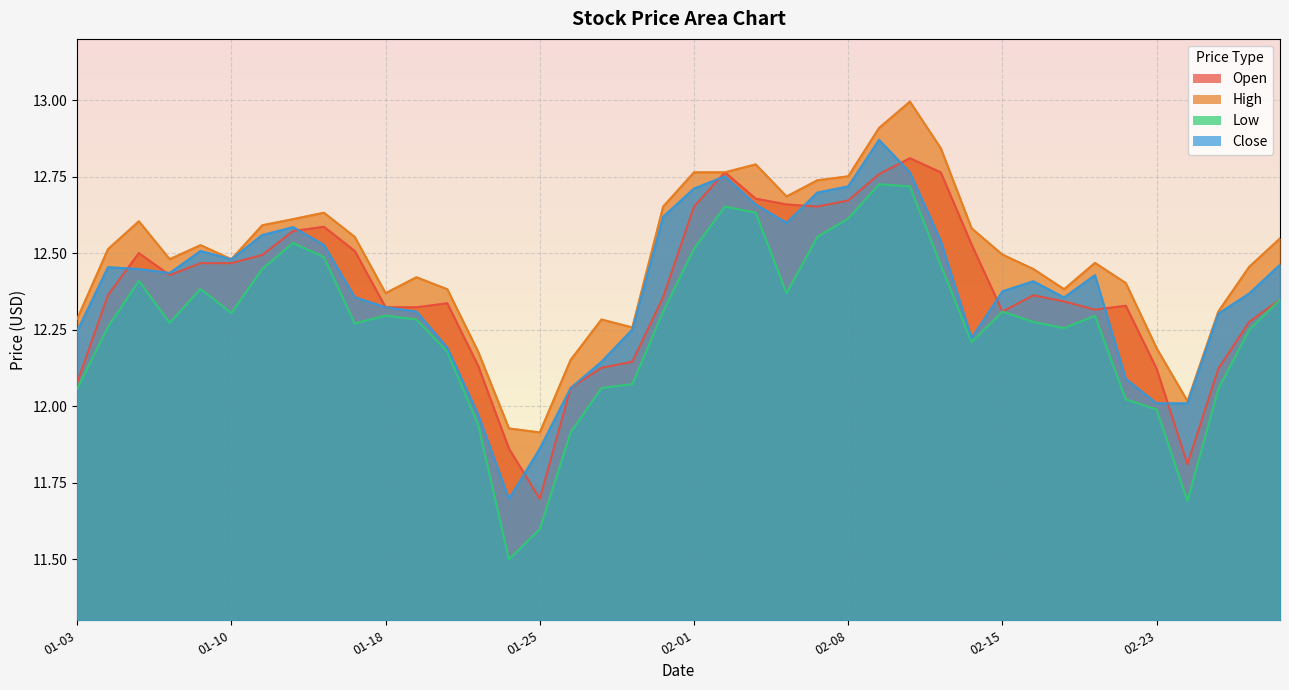

Which series has the largest range (max minus min)?

Low